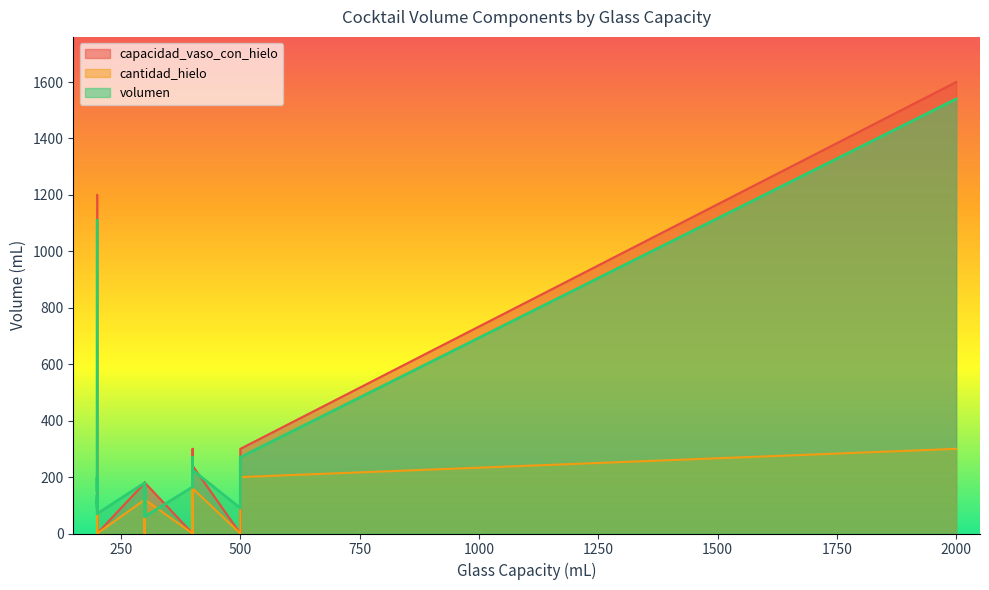

Reading left to right, transcribe all the data shown in this chart.

volumen: 1110	90	240	90	1540	120	165	90	200	270	165	150	200	200	180	180	195	165	1540	60	150	120	195	195	90	60	1540	135	180	105	105	90	195	270	120	120	225	195	60	70
cantidad_hielo: 300	0	160	0	300	0	0	0	0	200	0	0	160	0	160	160	0	0	300	120	120	0	160	160	120	120	300	0	120	0	0	120	160	200	0	0	160	160	120	0
capacidad_vaso_con_hielo: 1200	0	240	0	1600	0	0	0	0	300	0	0	240	0	240	240	0	0	1600	180	180	0	240	240	180	180	1600	0	180	0	0	180	240	300	0	0	240	240	180	0